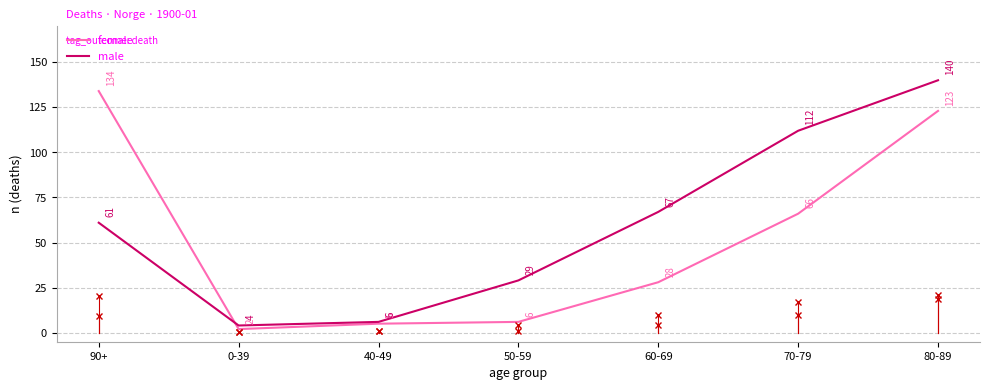

Reading left to right, transcribe all the data shown in this chart.

female: 90+=134	0-39=2	40-49=5	50-59=6	60-69=28	70-79=66	80-89=123
male: 90+=61	0-39=4	40-49=6	50-59=29	60-69=67	70-79=112	80-89=140